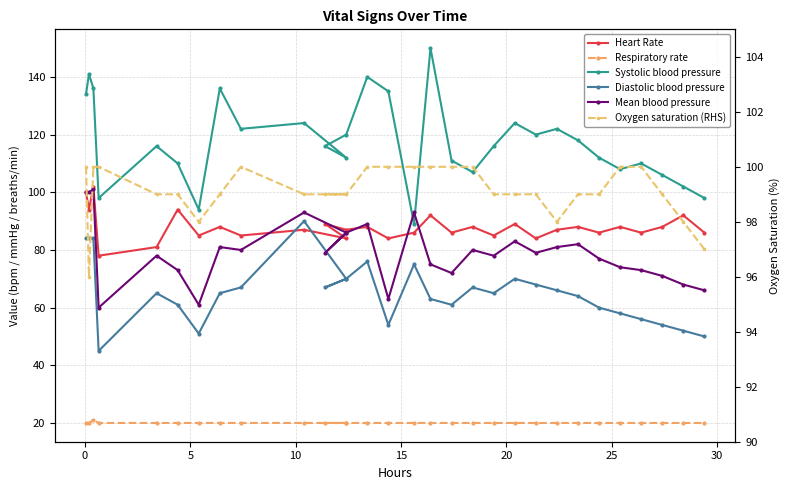

What is the minimum value shown in the chart?

20